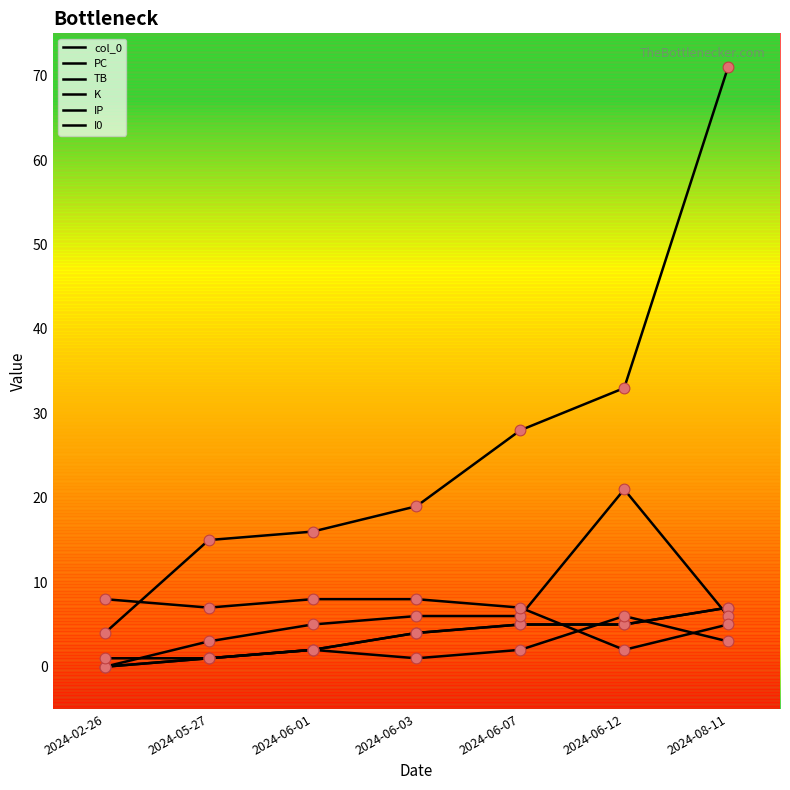

Does the chart have visible grid lines?

No